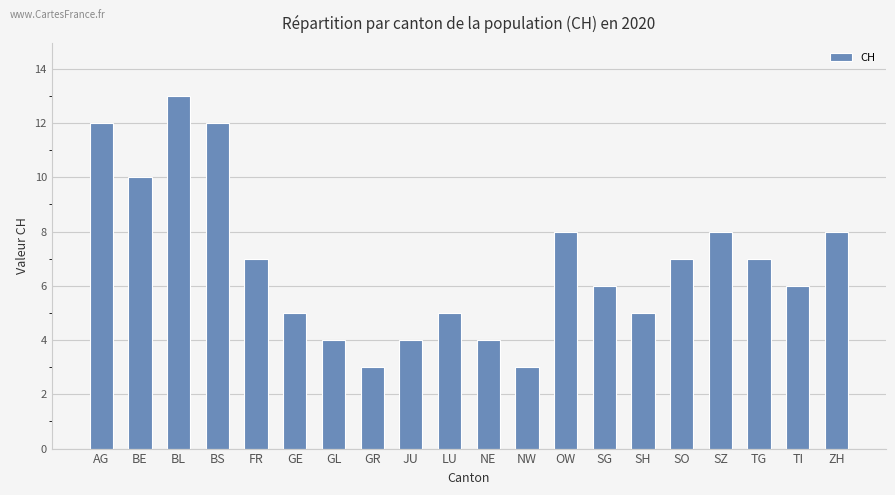

What is the sum of the values at SZ and AG?

20